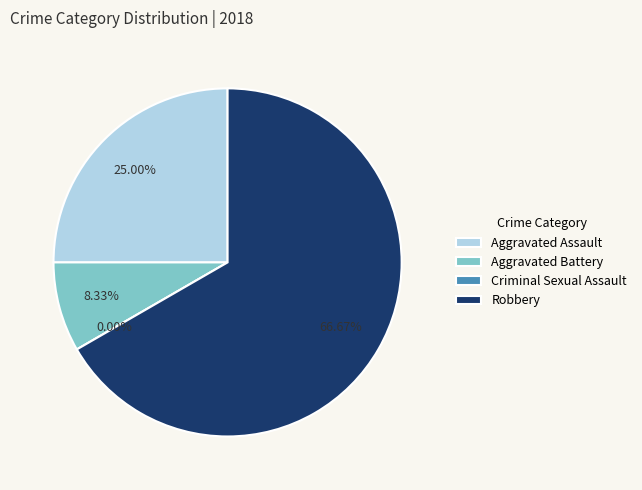

To the nearest percent, what is the combined percentage of Robbery and Aggravated Assault?

92%